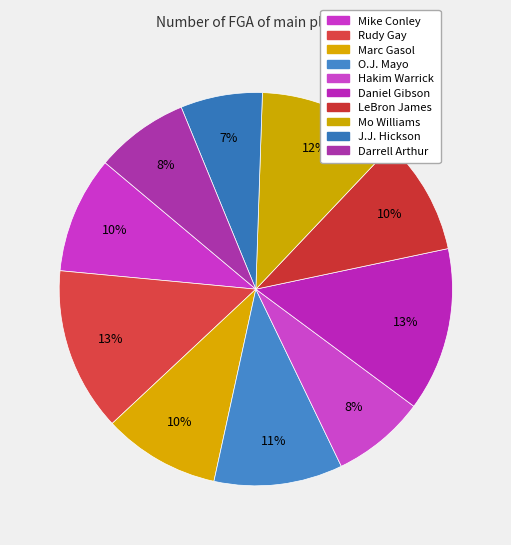

Count the number of slices in the pie.

10